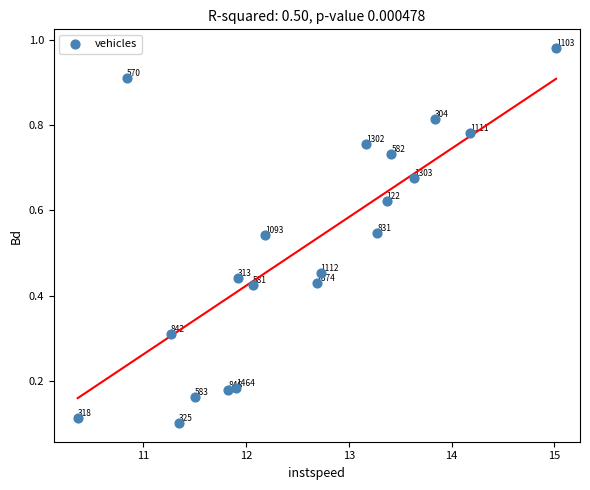

What is the range of X values (max minus min)?

4.7